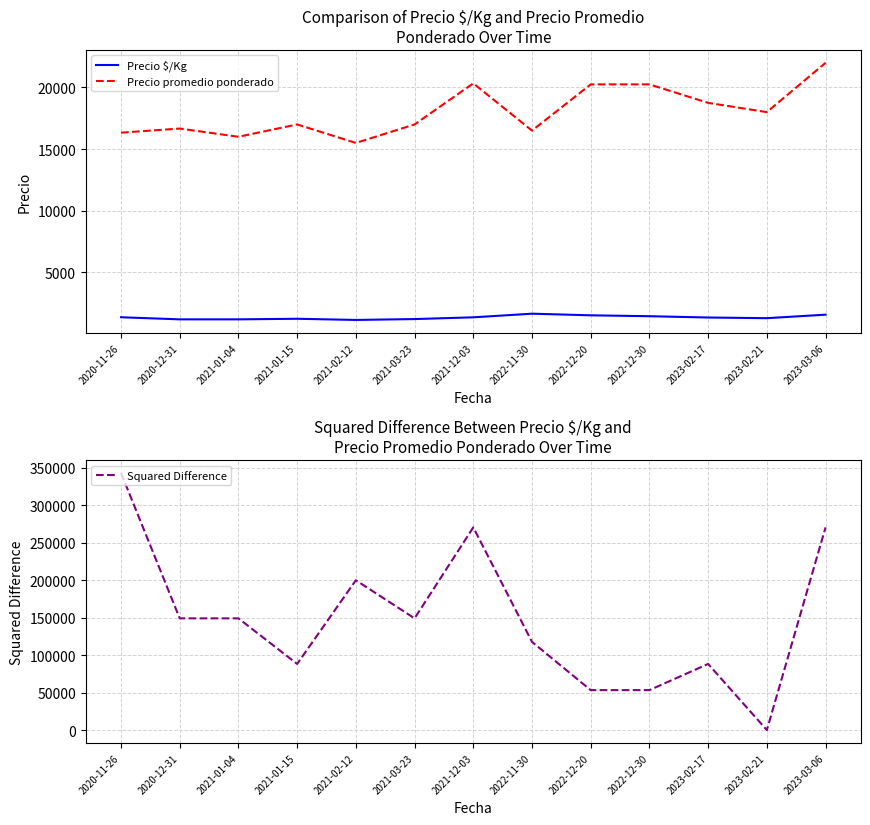

What is the label of the 9th point from the left?

2022-12-20